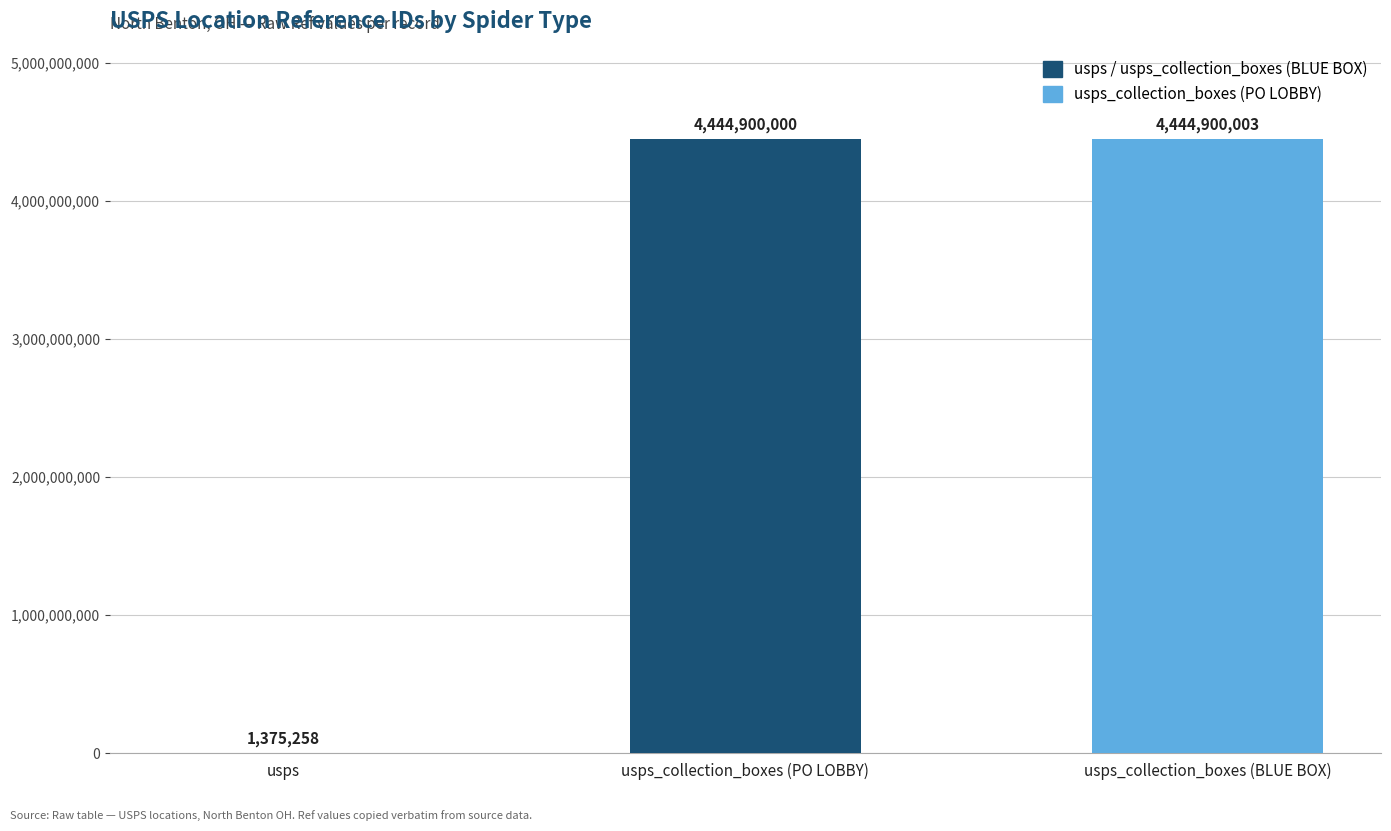

Which category has the highest value across all series?

usps_collection_boxes (BLUE BOX)